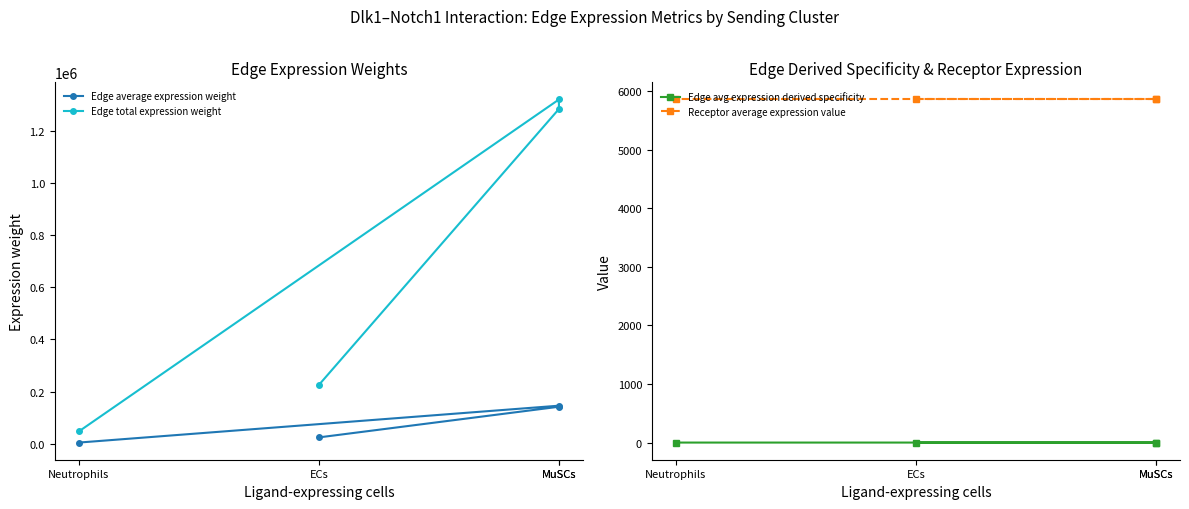

Reading left to right, what are all the values shown in this chart?

Edge average expression weight: ECs=25094.7	MuSCs=142489.6	MuSCs=146534.3	Neutrophils=5311.1
Edge total expression weight: ECs=225852.4	MuSCs=1282406.8	MuSCs=1318808.4	Neutrophils=47799.7
Edge avg expression derived specificity: ECs=0.0	MuSCs=0.2	MuSCs=0.2	Neutrophils=0.0
Receptor average expression value: ECs=5859.6	MuSCs=5859.6	MuSCs=5859.6	Neutrophils=5859.6